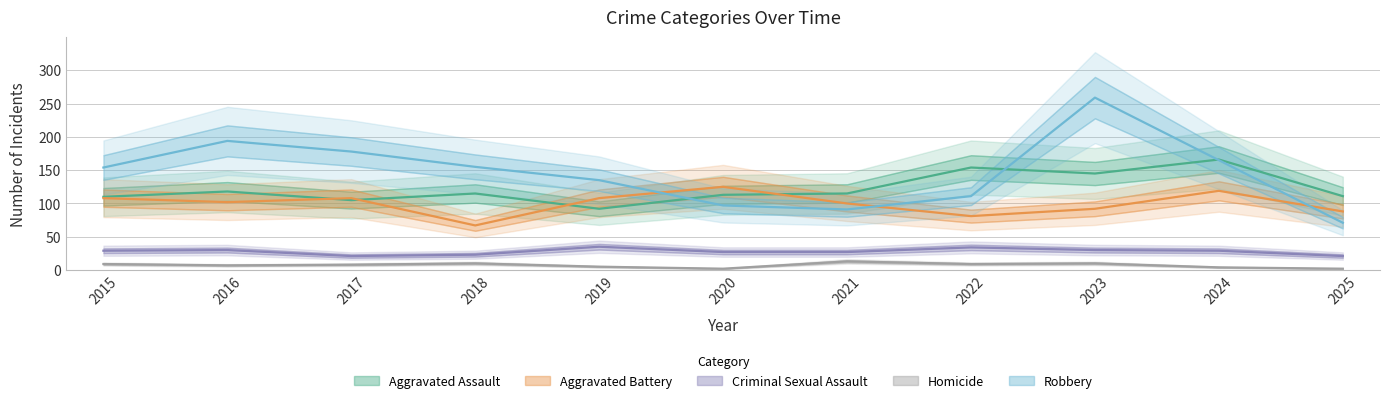

What is the value of the Aggravated Assault point at the 11th from the left?

111